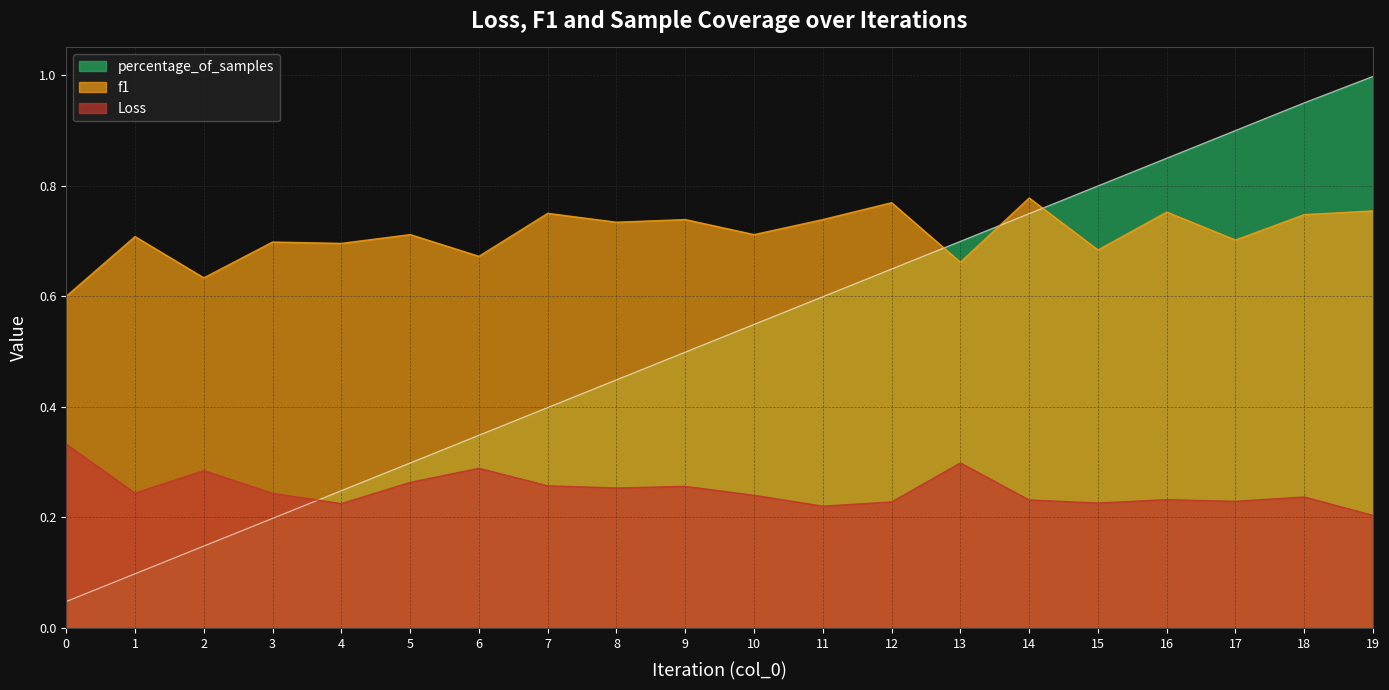

At which label is Loss closest to 0?

19